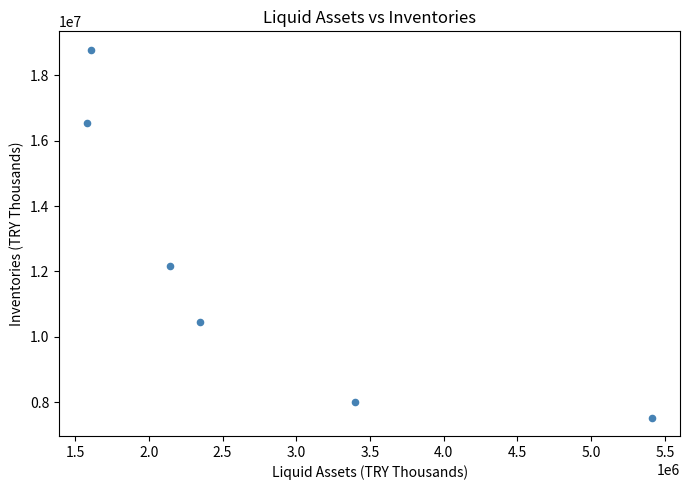

What Y value in the scatter plot is closest to 13156401?

12151902.1